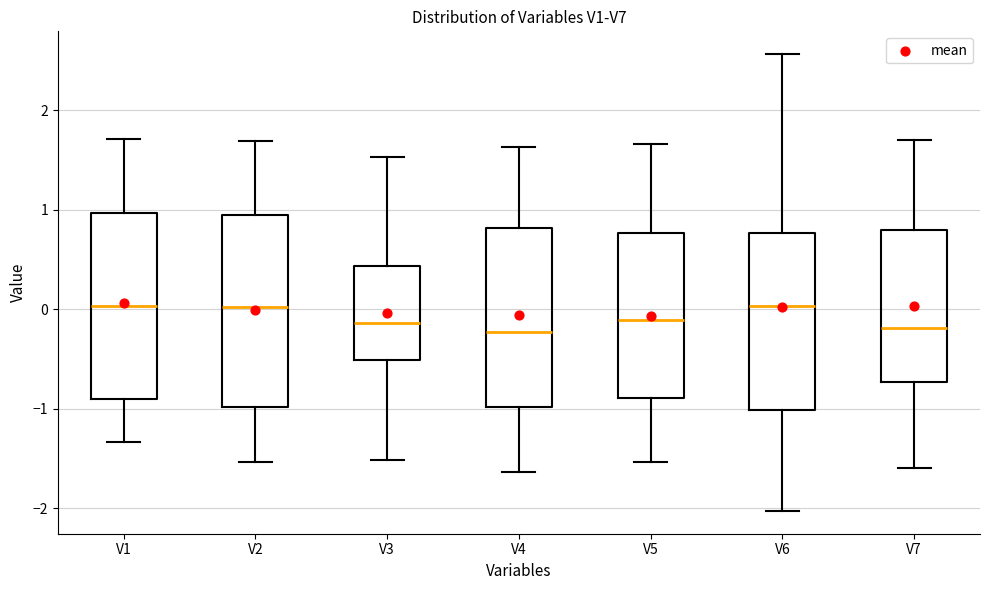

Reading left to right, transcribe this box plot: for each box, give where its median line is, the range the box spans, and where its two whiskers end, as read against the y-axis. The values are not printed on the chart, so give them approximately, as read against the axis.

V1: median 0.0, box -0.9 to 1.0, whiskers -1.3 to 1.7
V2: median 0.0, box -1.0 to 0.9, whiskers -1.5 to 1.7
V3: median -0.1, box -0.5 to 0.4, whiskers -1.5 to 1.5
V4: median -0.2, box -1.0 to 0.8, whiskers -1.6 to 1.6
V5: median -0.1, box -0.9 to 0.8, whiskers -1.5 to 1.7
V6: median 0.0, box -1.0 to 0.8, whiskers -2.0 to 2.6
V7: median -0.2, box -0.7 to 0.8, whiskers -1.6 to 1.7